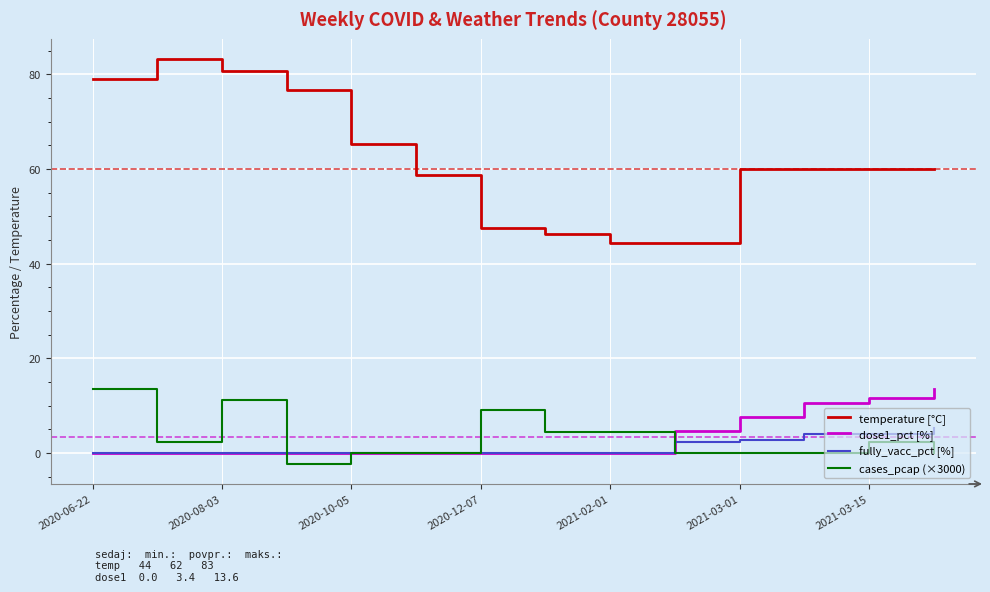

What is the difference between the maximum and minimum values in the dose1_pct [%] series?

13.6